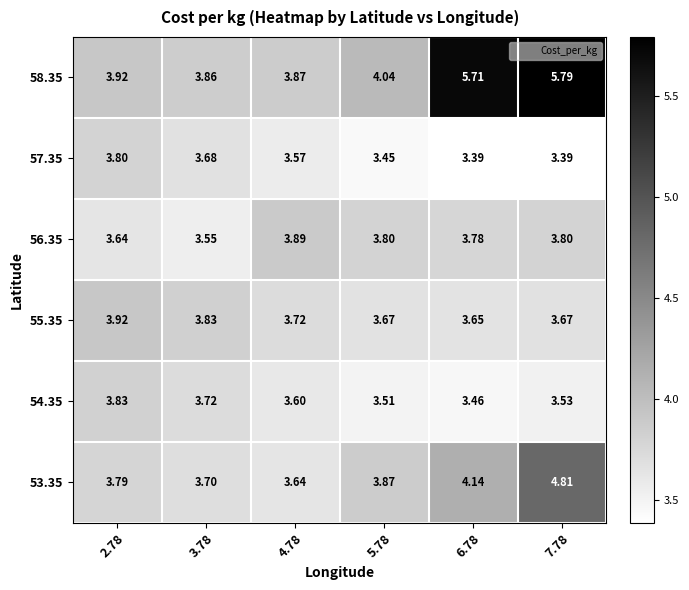

How many data points does each series have?

6